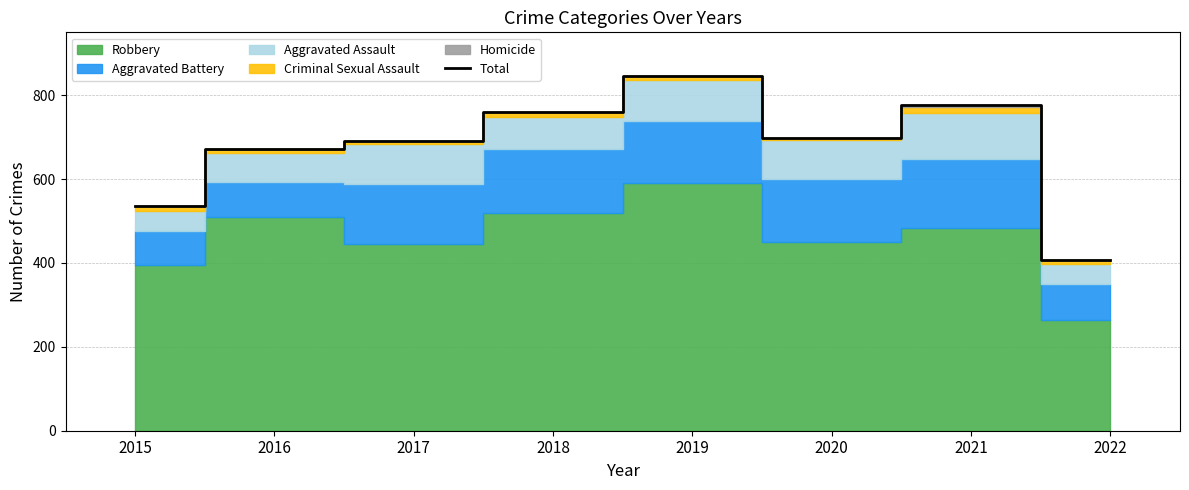

Where is the data nearest to the value 627?

2016